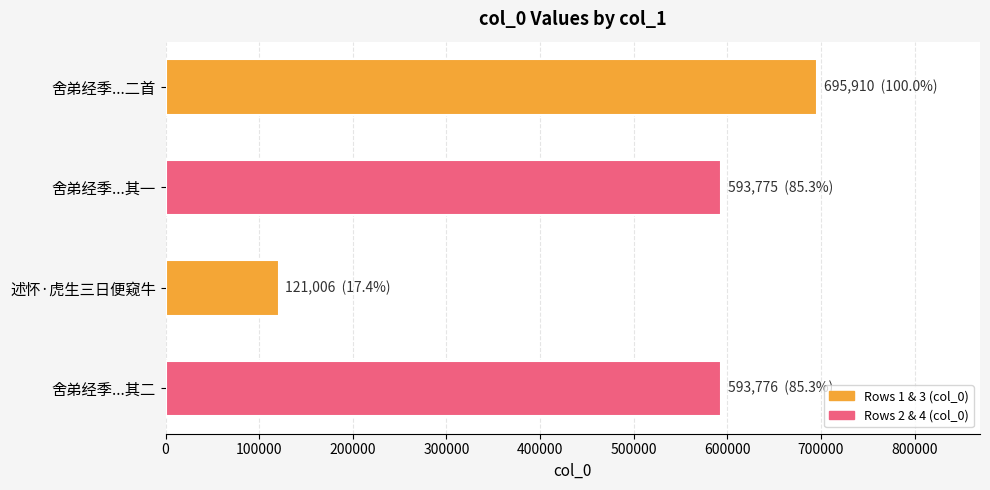

What is the difference between the maximum and second lowest values?

102135